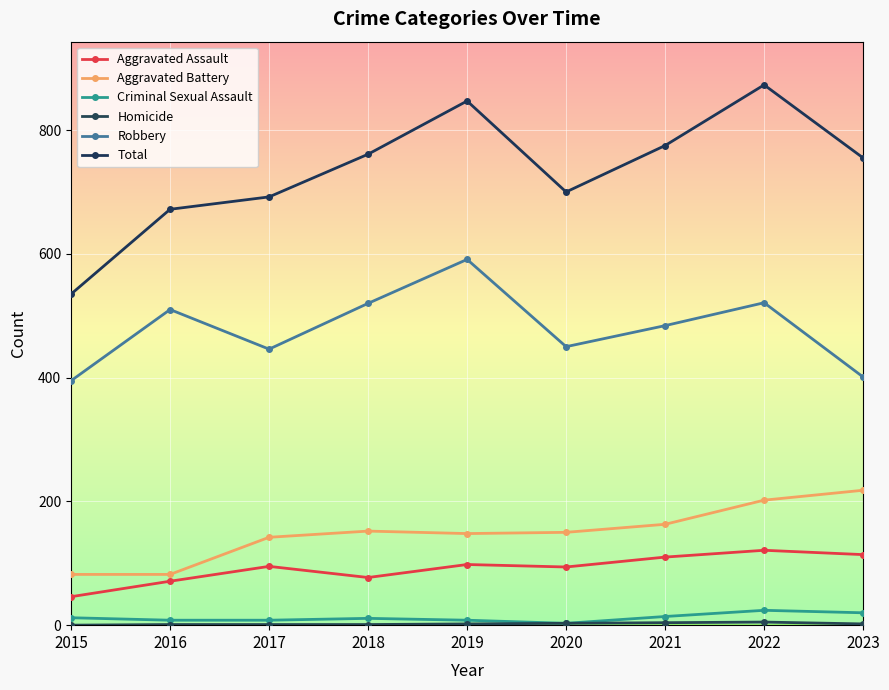

At which label is Total closest to 704?

2020